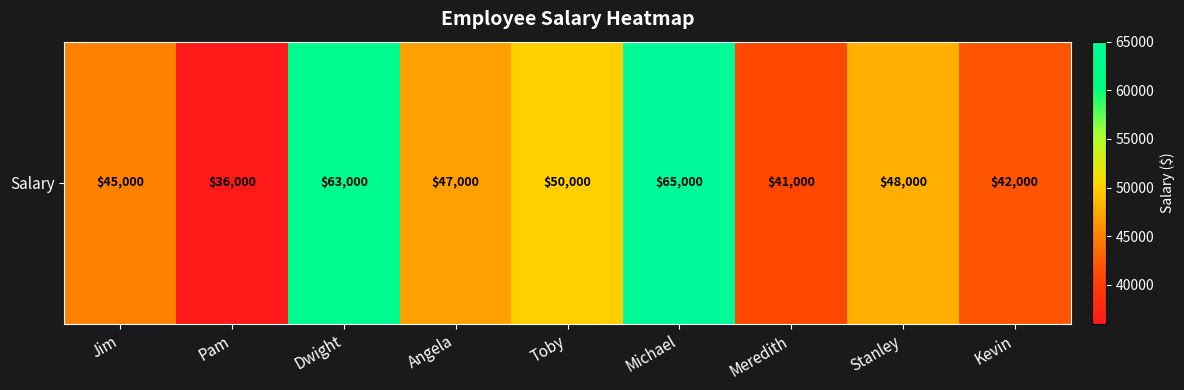

List the labels in order of value, largest first.

Michael, Dwight, Toby, Stanley, Angela, Jim, Kevin, Meredith, Pam